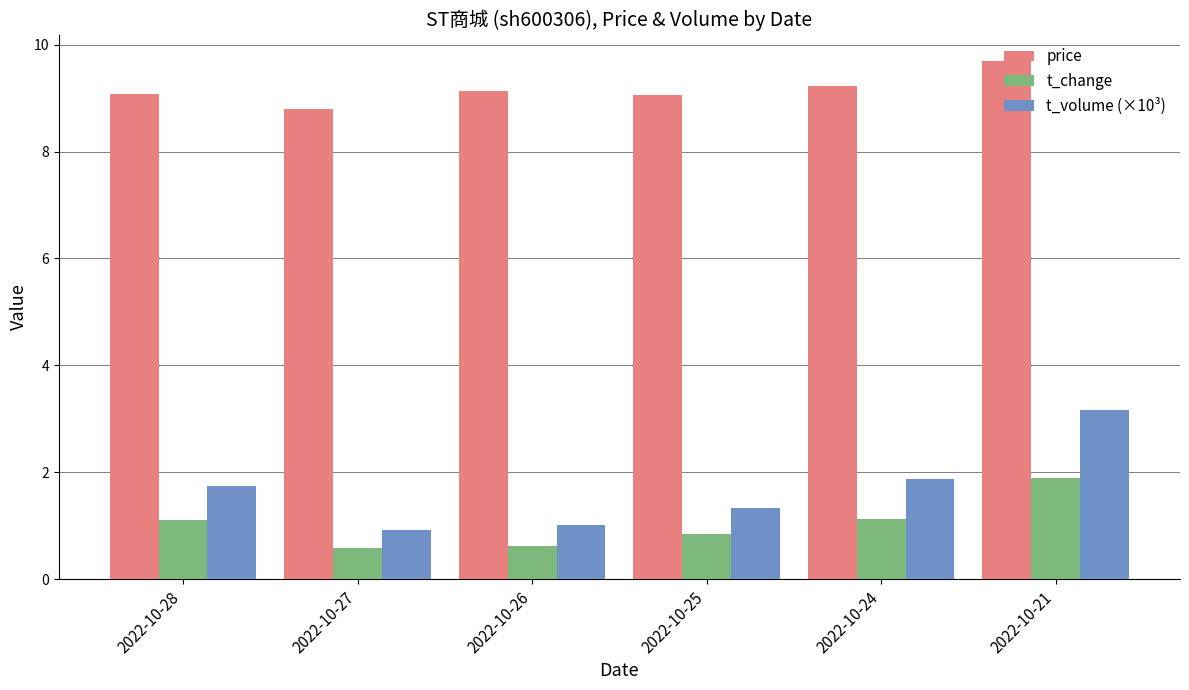

Reading left to right, extract all data points from this chart.

price: 9.1	8.8	9.1	9.1	9.2	9.7
t_change: 1.1	0.6	0.6	0.8	1.1	1.9
t_volume (×10³): 1.7	0.9	1.0	1.3	1.9	3.2